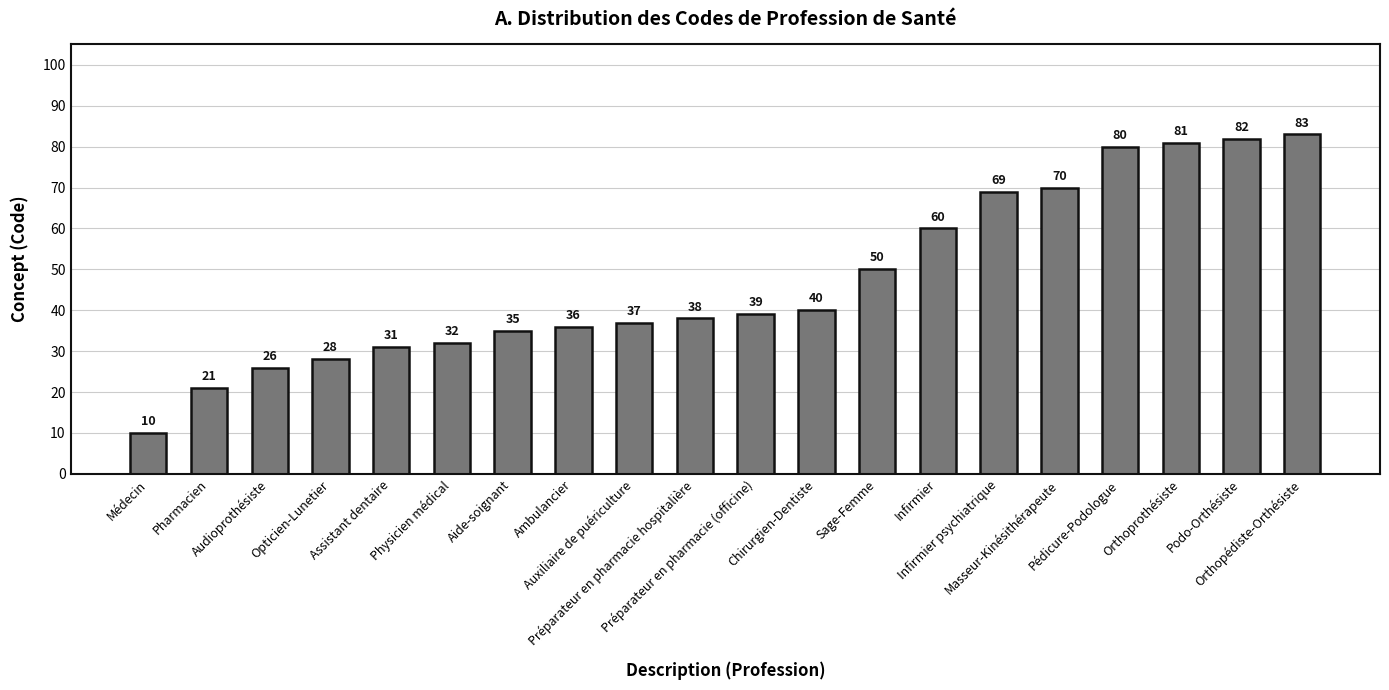

What is the difference between the maximum and minimum values?

73